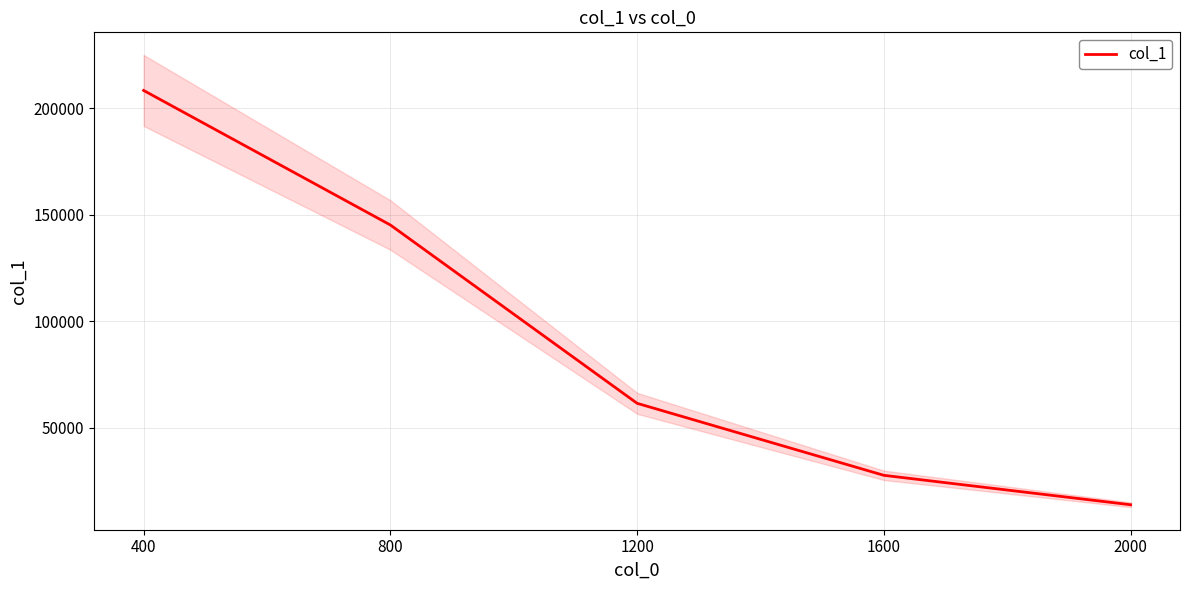

Reading left to right, list all the values displayed in this chart.

400=208353	800=145194	1200=61476	1600=27678	2000=13865